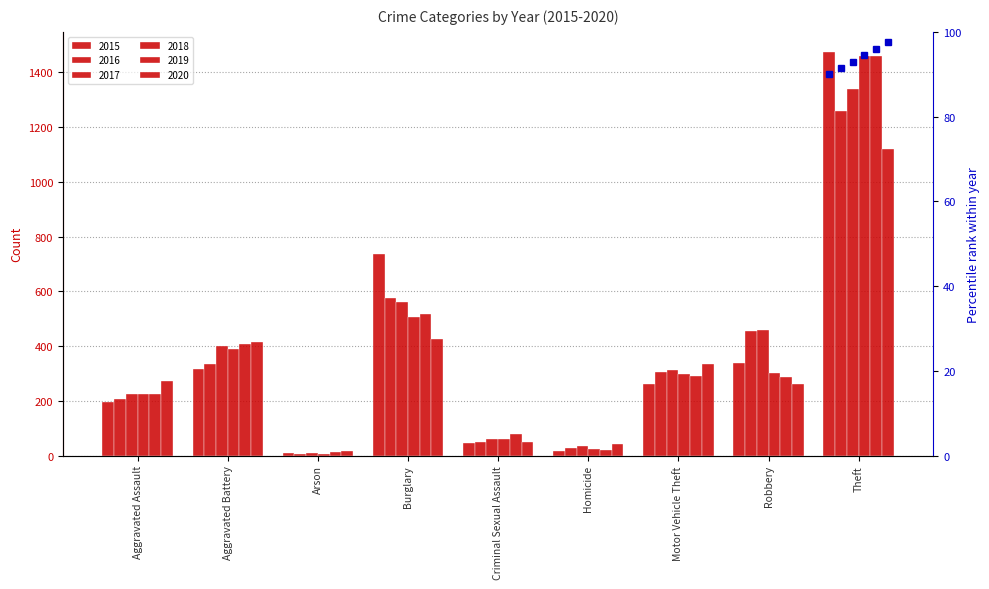

What is the difference between the maximum and minimum values in the 2016 series?

1252